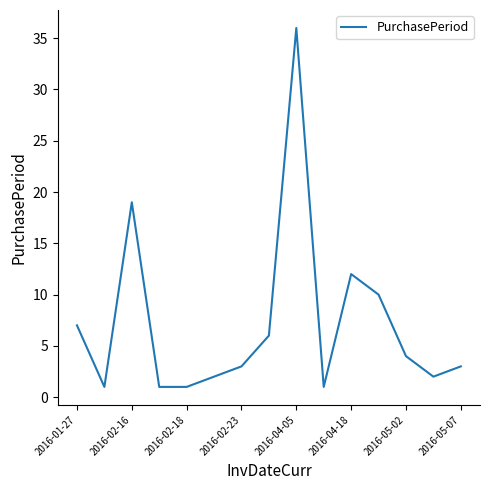

How many interior local peaks (higher than both neighbors) does the data have?

3